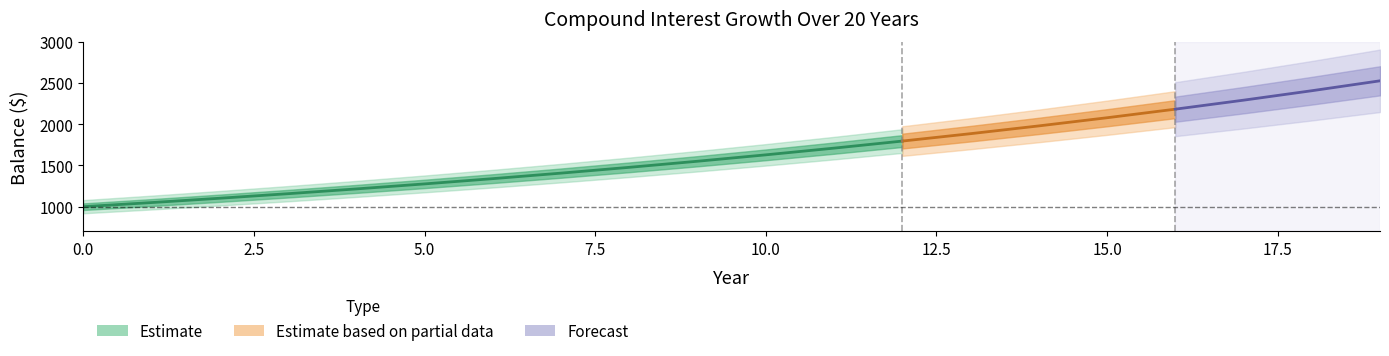

Reading left to right, what are all the values shown in this chart?

Balance: 0=1000.0	1=1050.0	2=1102.5	3=1157.6	4=1215.5	5=1276.3	6=1340.1	7=1407.1	8=1477.5	9=1551.3	10=1628.9	11=1710.3	12=1795.9	13=1885.6	14=1979.9	15=2078.9	16=2182.9	17=2292.0	18=2406.6	19=2527.0
Interest: 0=50.0	1=52.5	2=55.1	3=57.9	4=60.8	5=63.8	6=67.0	7=70.4	8=73.9	9=77.6	10=81.4	11=85.5	12=89.8	13=94.3	14=99.0	15=103.9	16=109.1	17=114.6	18=120.3	19=126.3